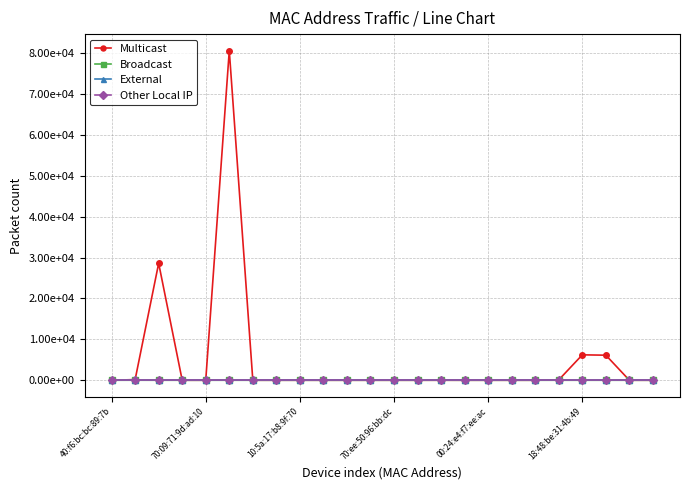

Does the chart have visible grid lines?

Yes